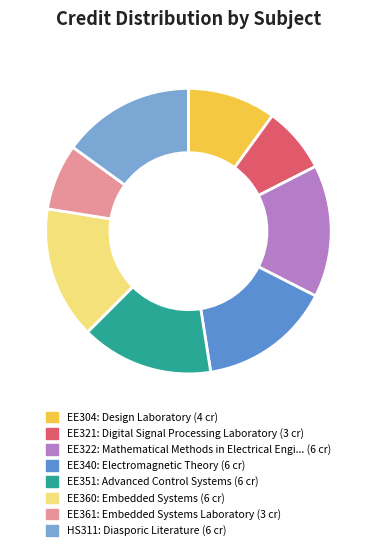

Is the sum of HS311 and EE351 greater than half?

No